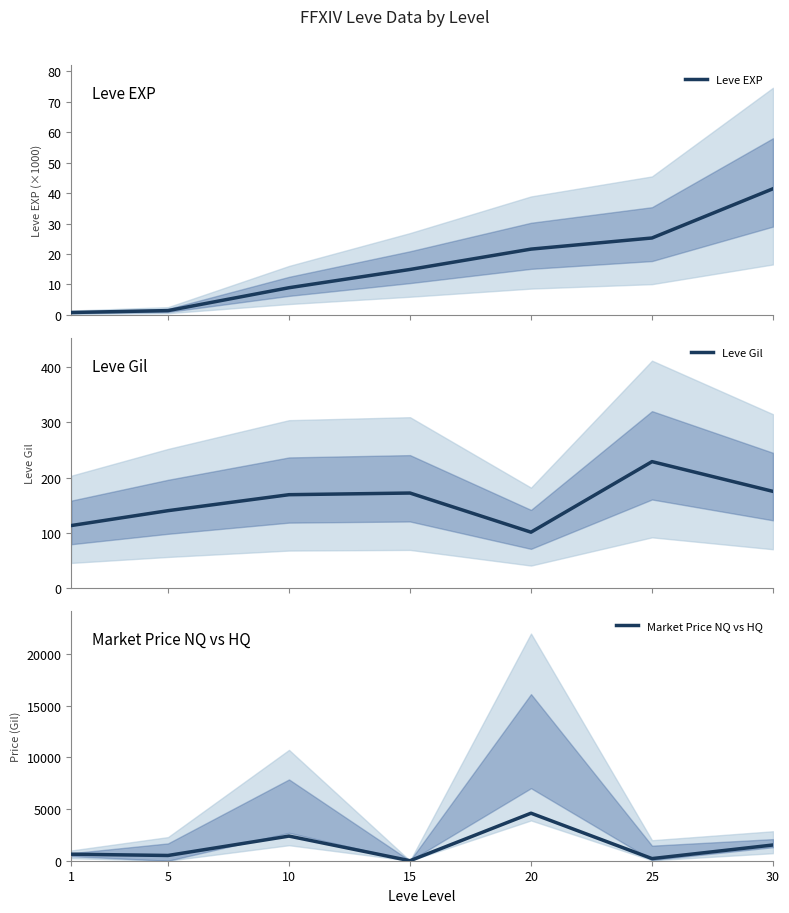

Reading left to right, list all the values displayed in this chart.

Leve EXP: 1=0.8	5=1.4	10=8.9	15=14.9	20=21.6	25=25.2	30=41.4
Leve Gil: 1=113.0	5=140.0	10=169.0	15=172.0	20=101.0	25=229.0	30=175.0
Market Price NQ vs HQ: 1=631.5	5=507.5	10=2383.5	15=0.0	20=4599.5	25=205.8	30=1523.0